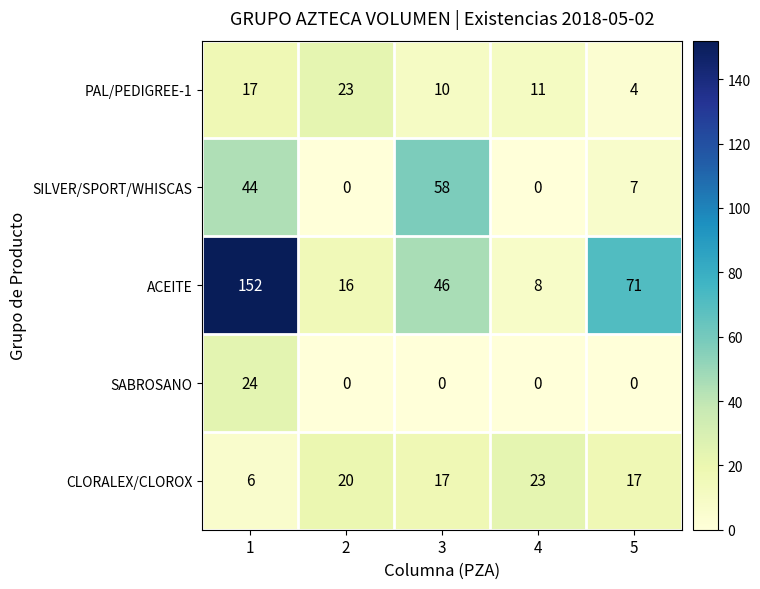

What is the difference between the highest and lowest values at 5?

71